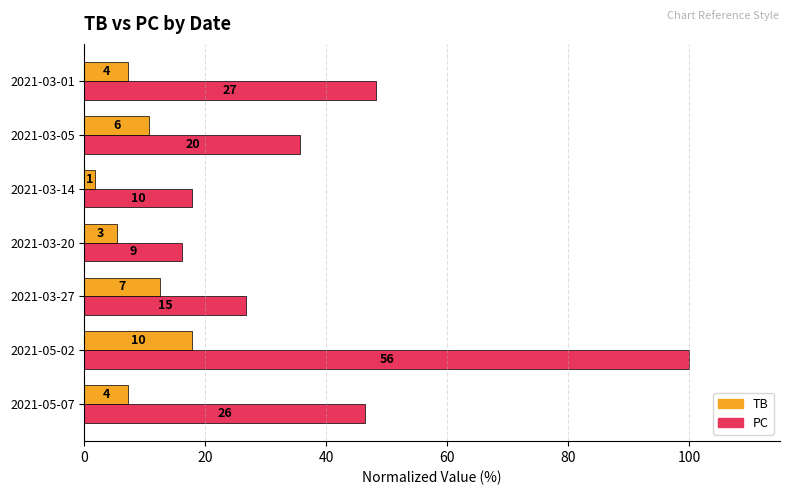

What are all the series names shown in the legend?

TB, PC